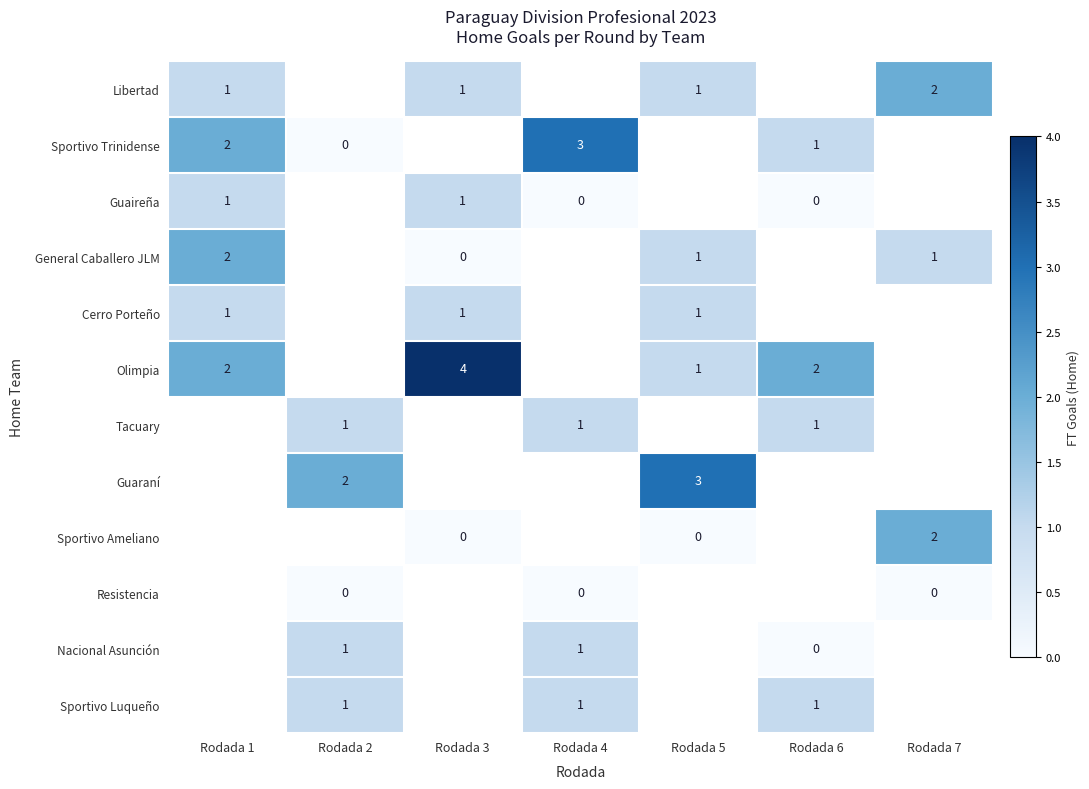

The General Caballero JLM series shows 1 at Rodada 5. True or false?

True